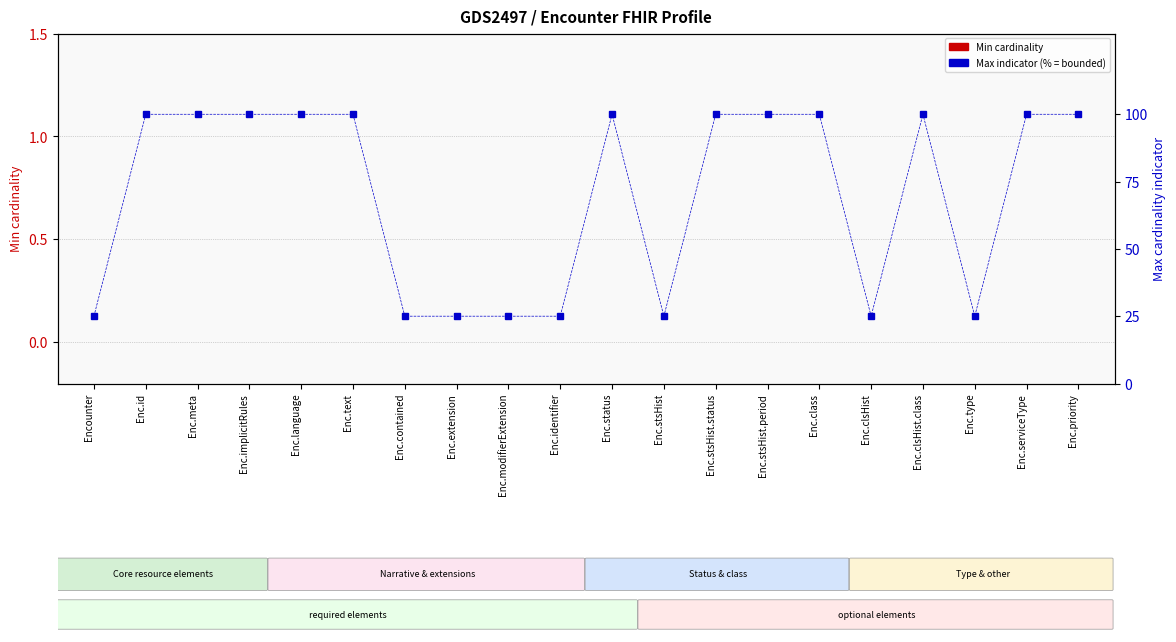

What is the label of the 11th bar from the left?

Enc.status